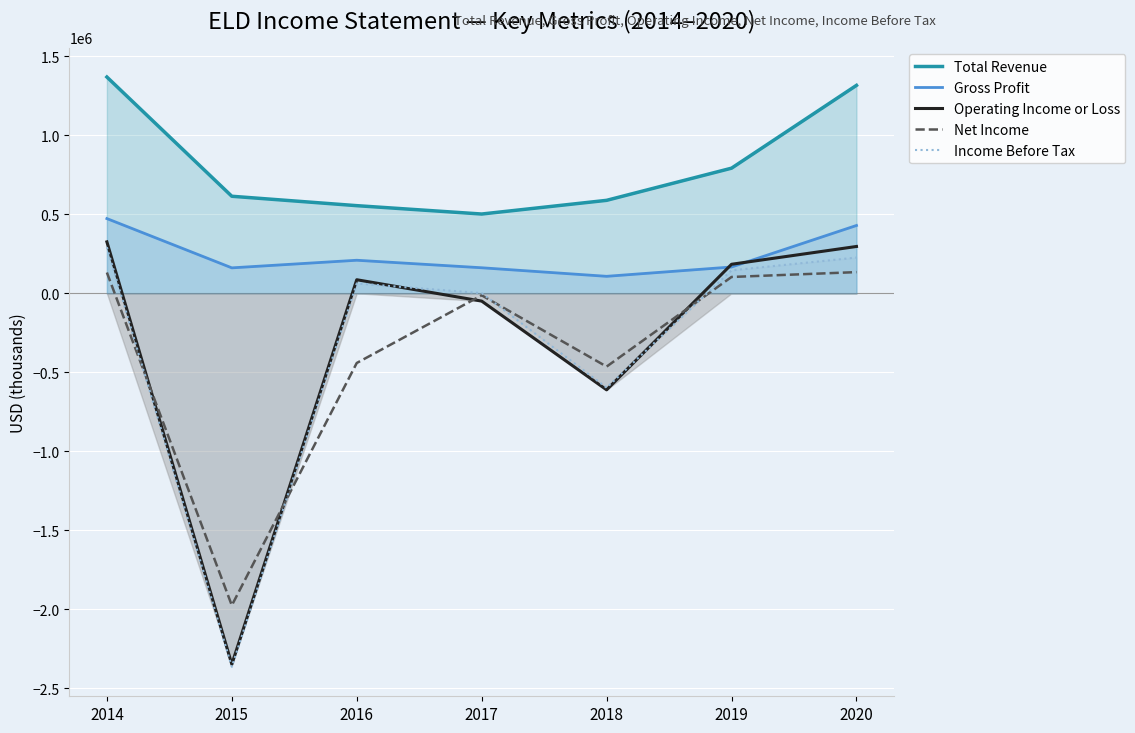

At which label is Total Revenue closest to 935850?

2019